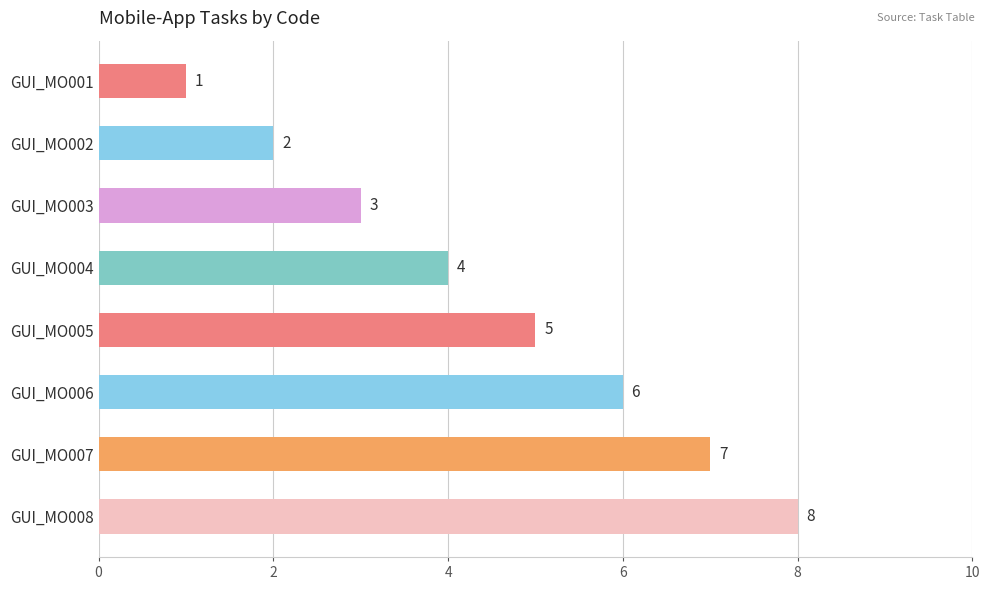

Rank the categories by value from lowest to highest.

GUI_MO001, GUI_MO002, GUI_MO003, GUI_MO004, GUI_MO005, GUI_MO006, GUI_MO007, GUI_MO008